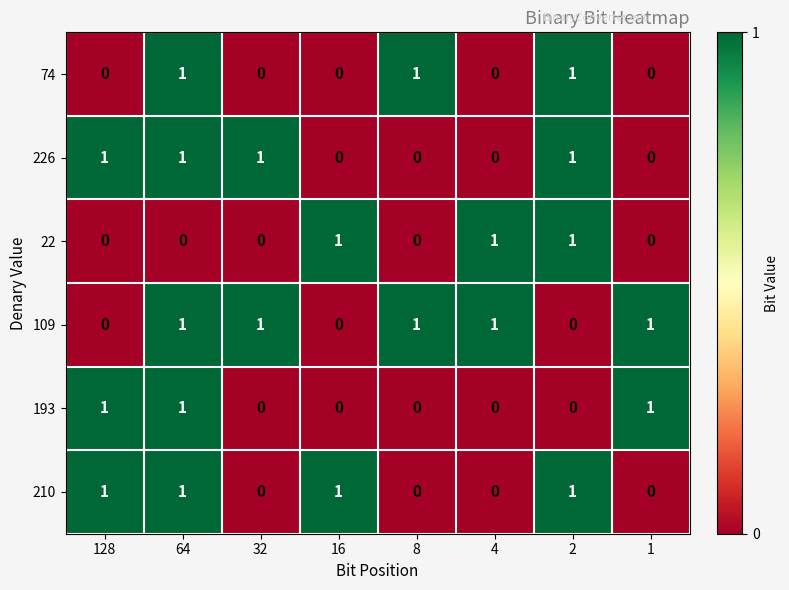

How many positive values does the 109 series have?

5